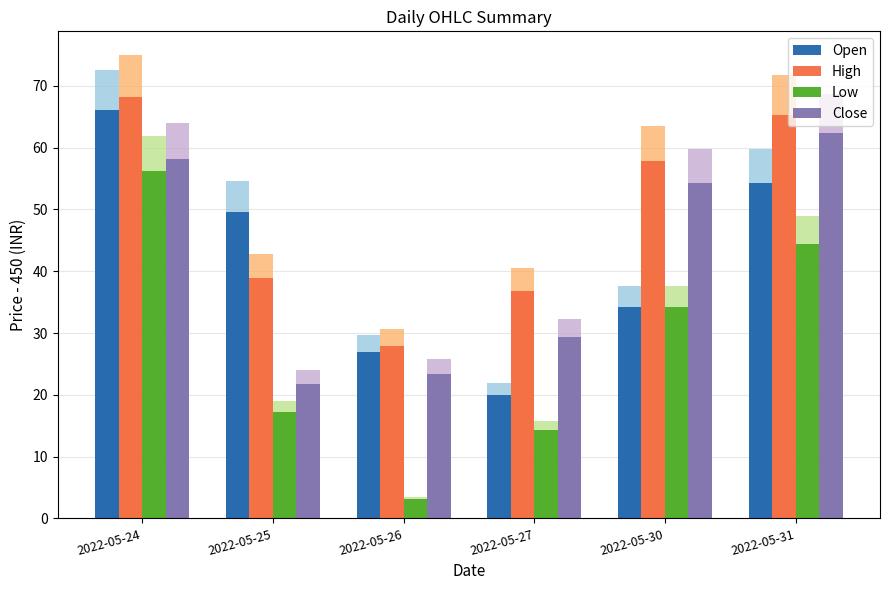

List the series in order of their peak value, lowest first.

Low, Close, Open, High